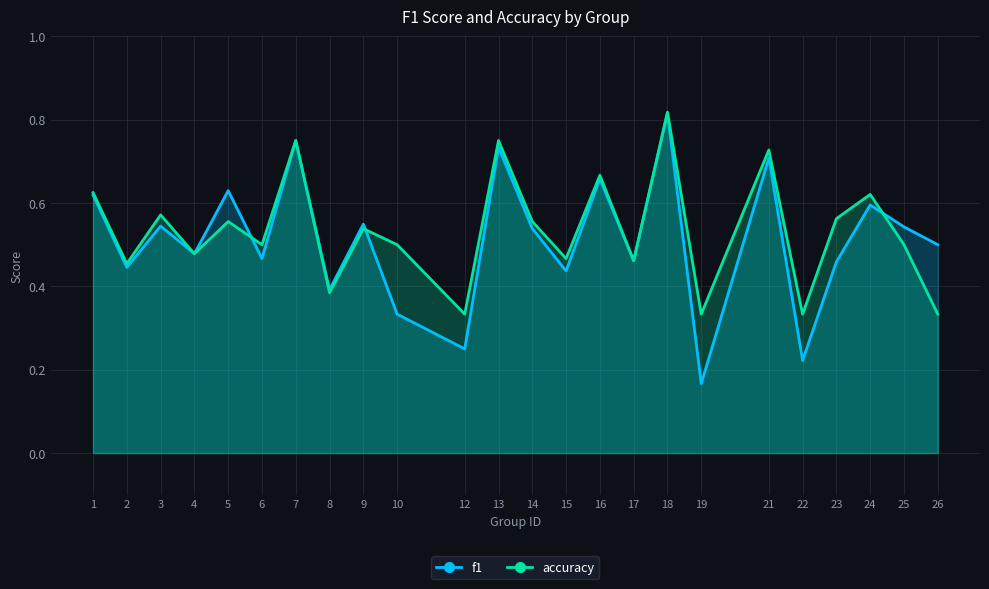

Reading right to left, what are all the values shown in this chart?

f1: 26=0.5	25=0.5	24=0.6	23=0.5	22=0.2	21=0.7	19=0.2	18=0.8	17=0.5	16=0.7	15=0.4	14=0.5	13=0.7	12=0.2	10=0.3	9=0.5	8=0.4	7=0.8	6=0.5	5=0.6	4=0.5	3=0.5	2=0.4	1=0.6
accuracy: 26=0.3	25=0.5	24=0.6	23=0.6	22=0.3	21=0.7	19=0.3	18=0.8	17=0.5	16=0.7	15=0.5	14=0.6	13=0.8	12=0.3	10=0.5	9=0.5	8=0.4	7=0.8	6=0.5	5=0.6	4=0.5	3=0.6	2=0.5	1=0.6